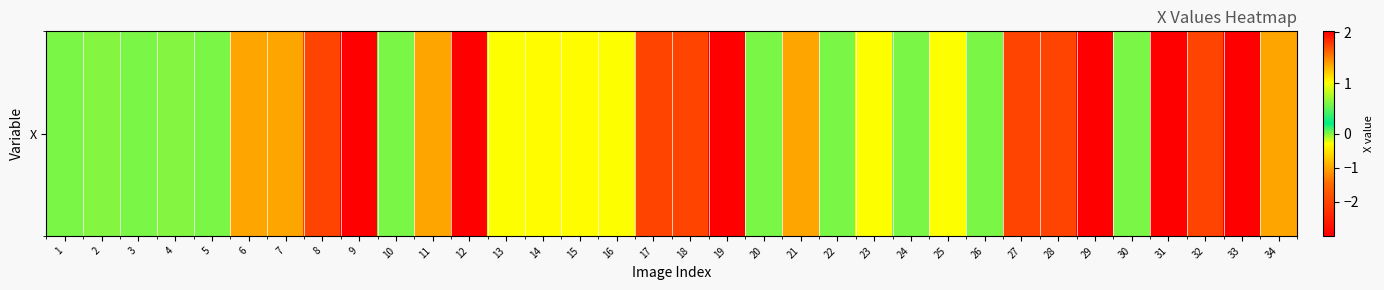

Reading left to right, extract all data points from this chart.

1=0.0	2=-0.0	3=0.0	4=-0.0	5=0.0	6=-1.0	7=-1.0	8=-2.0	9=2.0	10=0.0	11=-1.0	12=2.0	13=1.0	14=1.0	15=1.0	16=1.0	17=-2.0	18=-2.0	19=2.0	20=0.0	21=-1.0	22=0.0	23=1.0	24=0.0	25=1.0	26=0.0	27=-2.0	28=-2.0	29=2.0	30=0.0	31=-3.0	32=-2.0	33=-3.0	34=-1.0